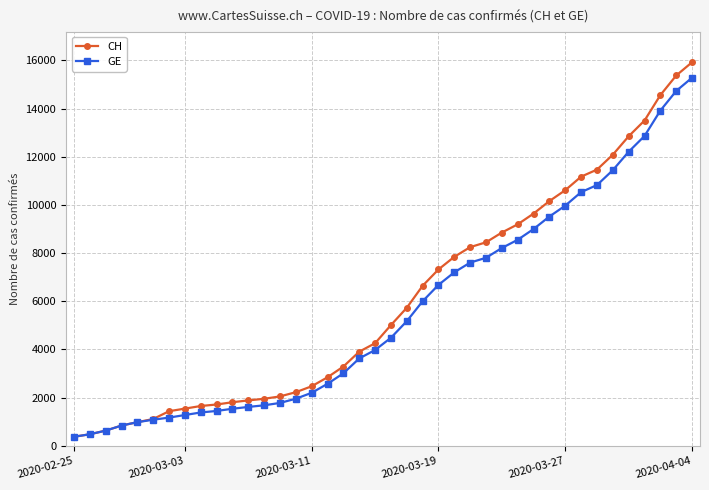

Which series has the widest spread of values?

CH